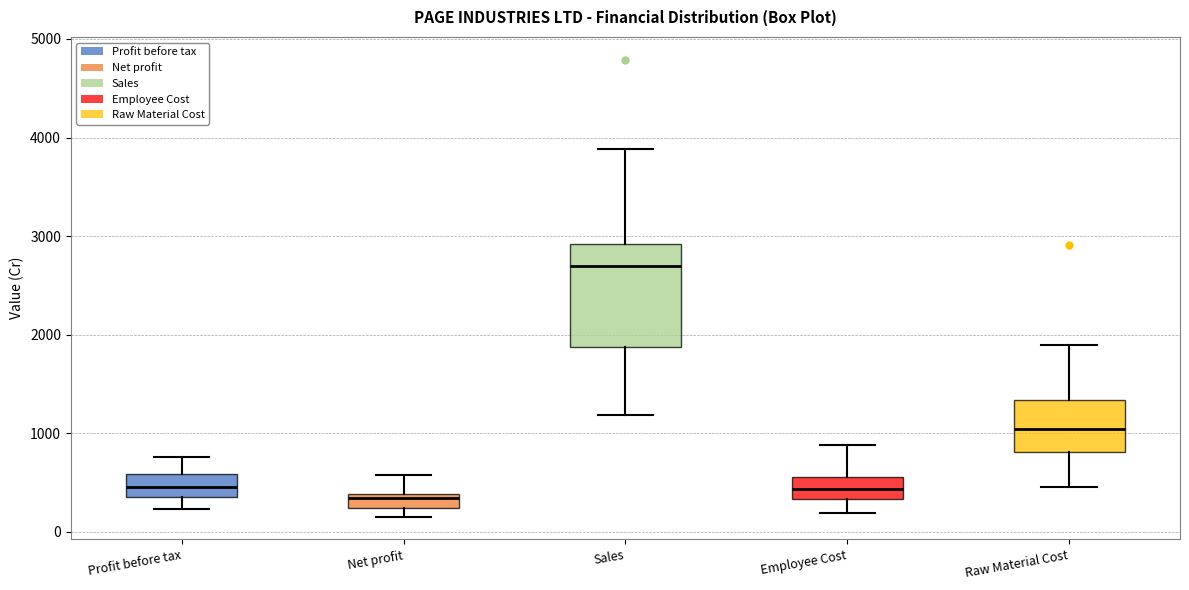

Where does the upper whisker of the box for Net profit end on the y-axis? The values are not printed on the chart, so give them approximately, as read against the axis.

600